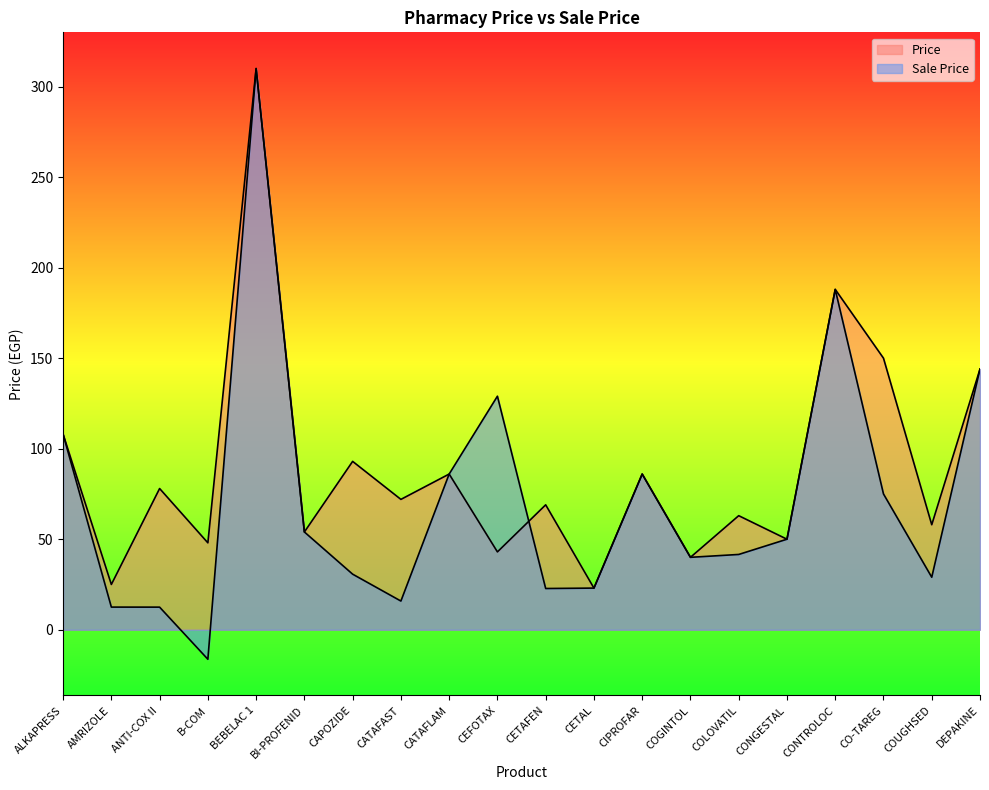

Where is Price nearest to the value 166?

CO-TAREG